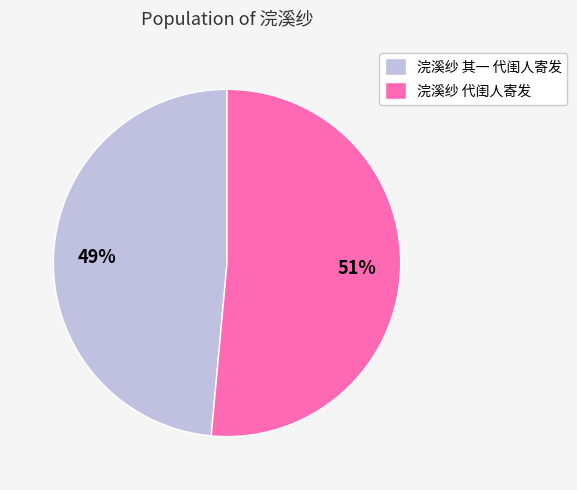

Which has a higher value, 浣溪纱 代闺人寄发 or 浣溪纱 其一 代闺人寄发?

浣溪纱 代闺人寄发